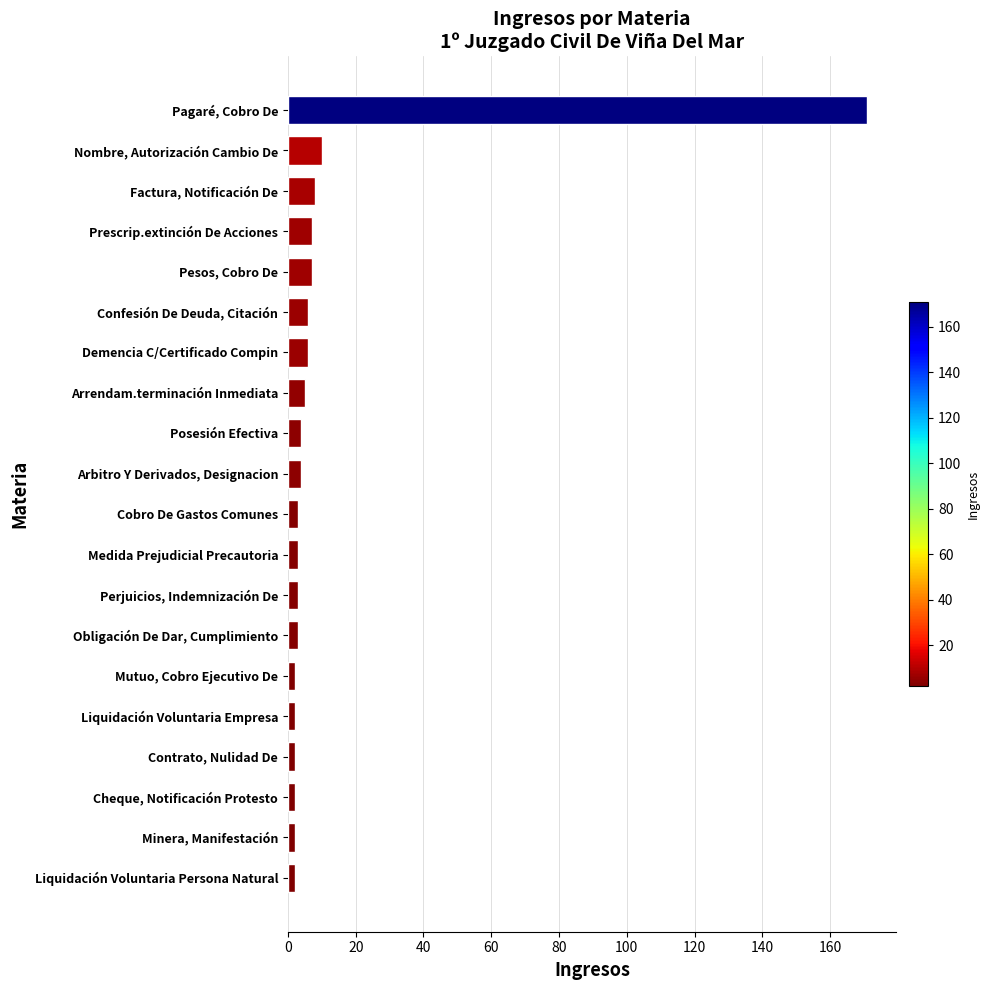

What is the average value?

13